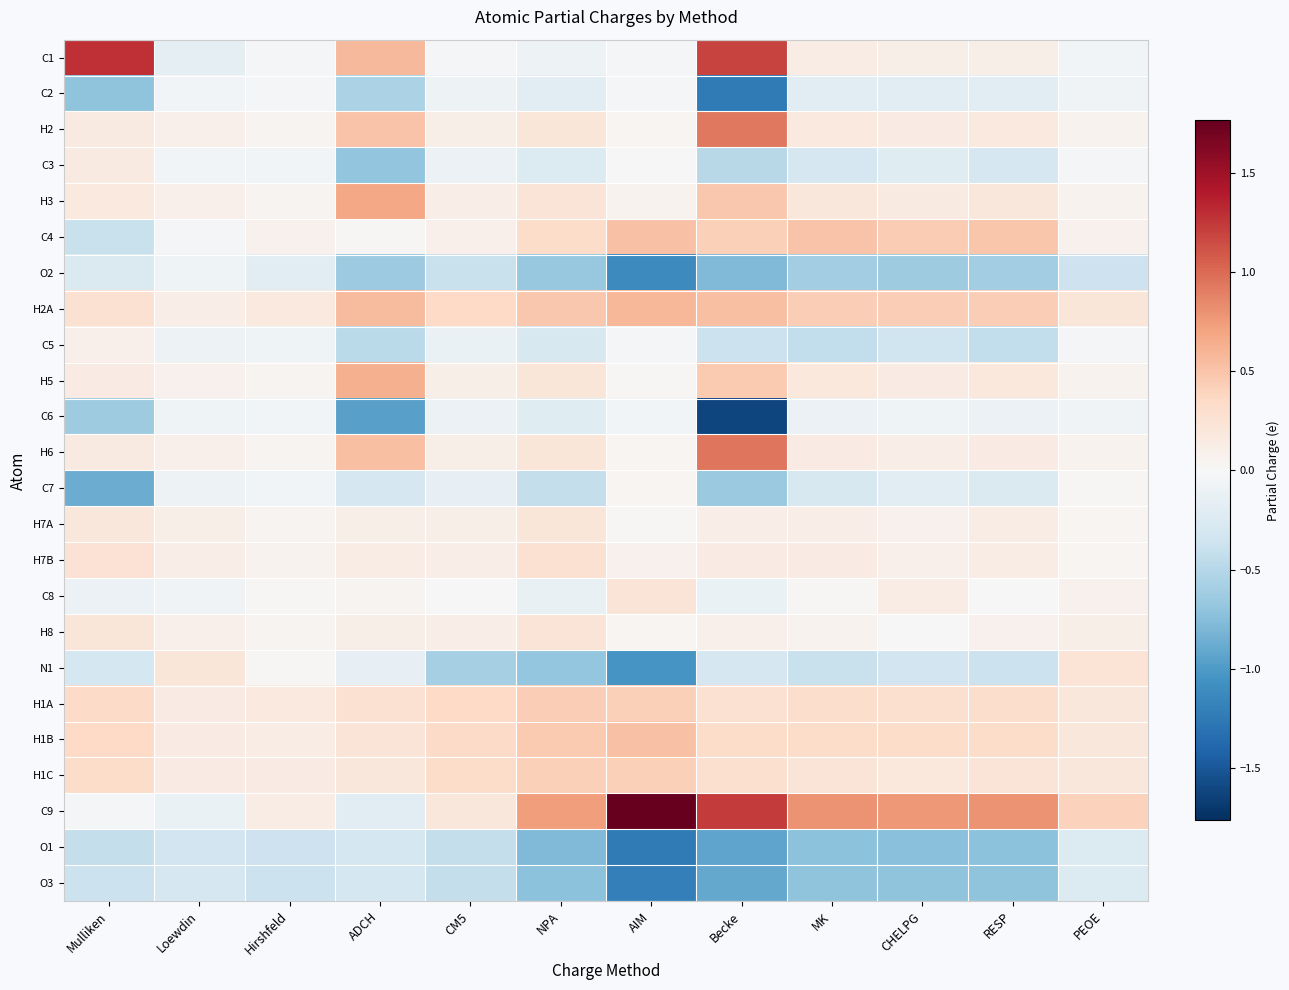

What is the minimum value shown in the chart?

-1.6